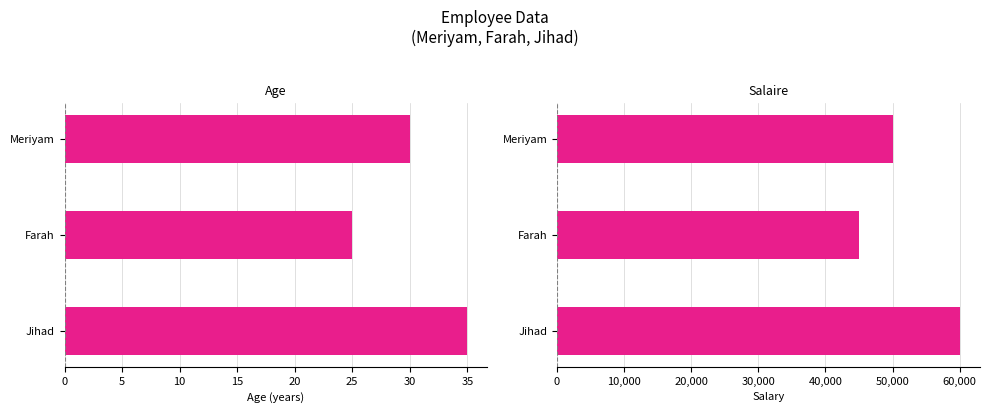

Reading right to left, transcribe all the data shown in this chart.

age: 10=35	5=25	0=30
salaire: 10=60000	5=45000	0=50000